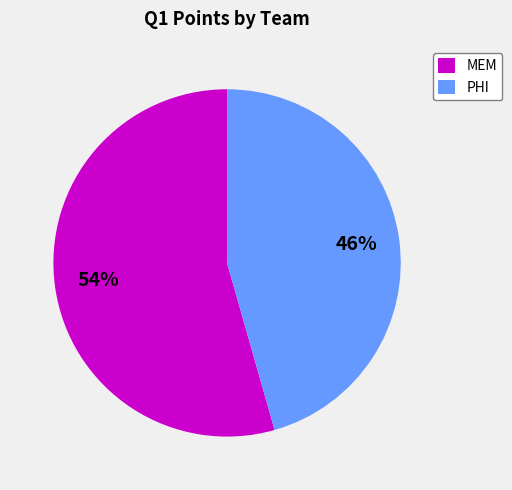

To the nearest percent, what portion does MEM represent?

54%